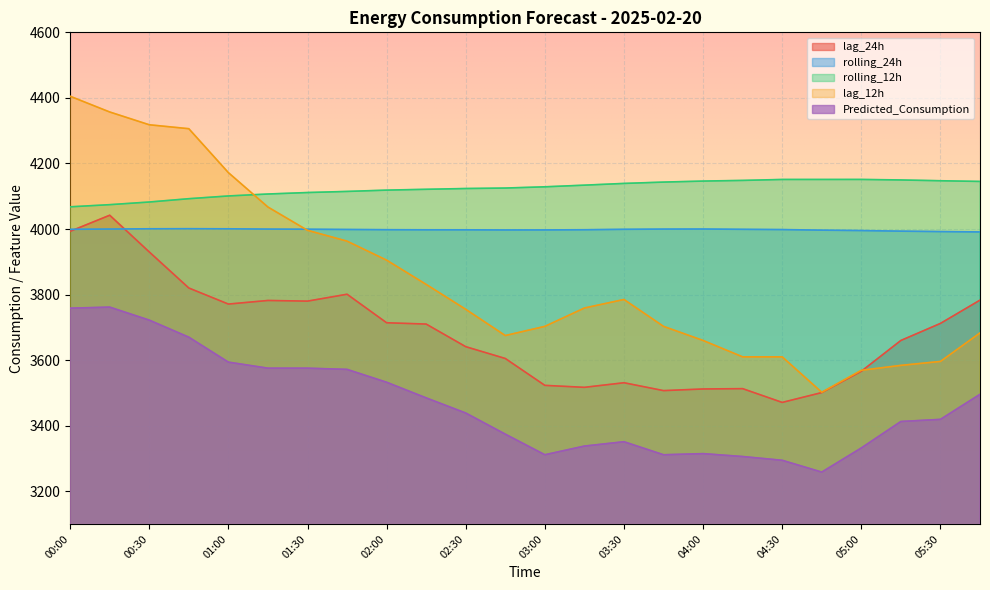

Where is lag_12h nearest to the value 3953?

01:45